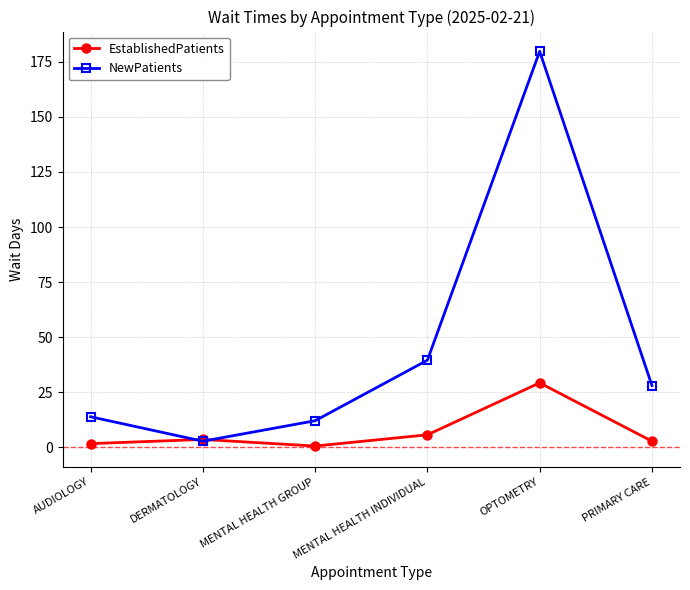

Where is the first local minimum for EstablishedPatients?

MENTAL HEALTH GROUP